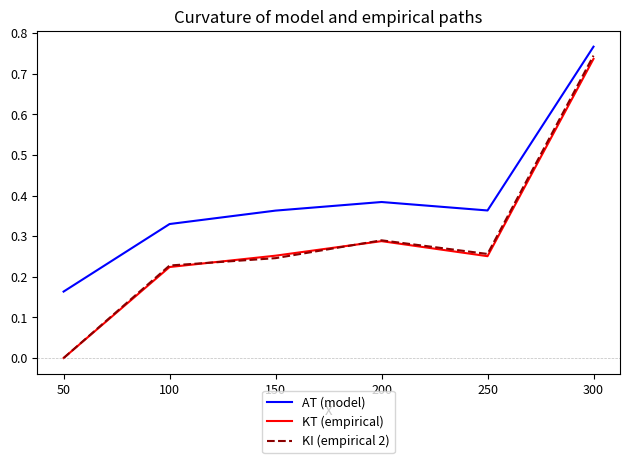

Does the chart display data point markers on the line(s)?

No